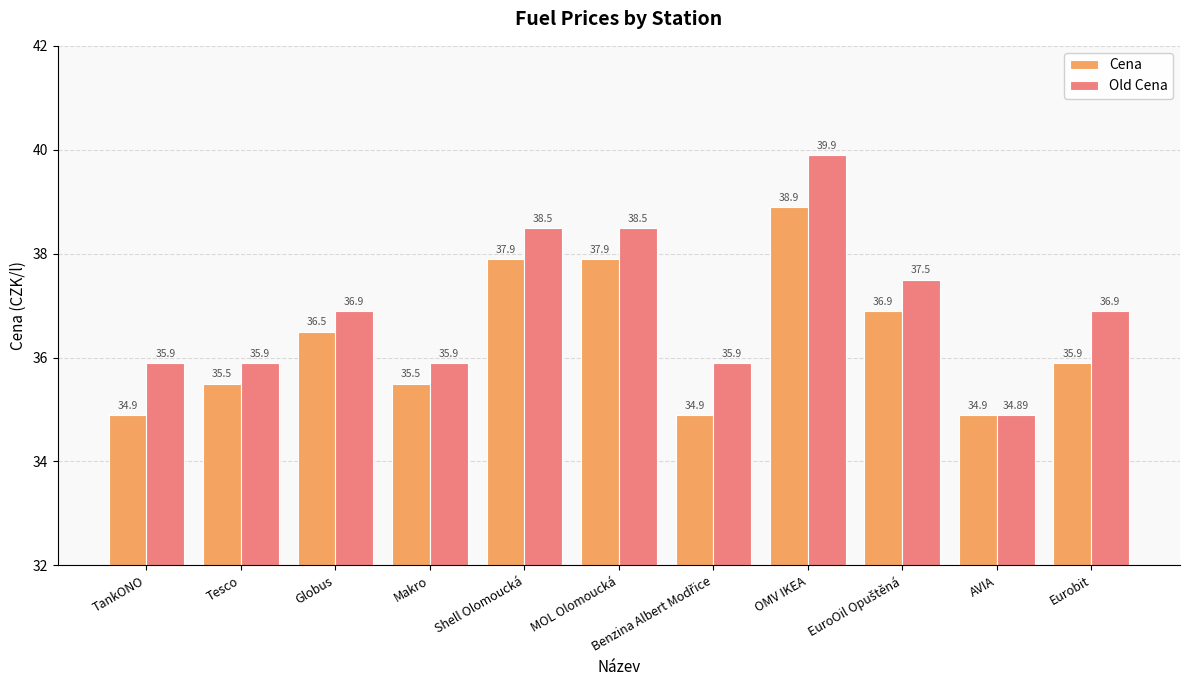

What is the sum of all Cena values?

399.7